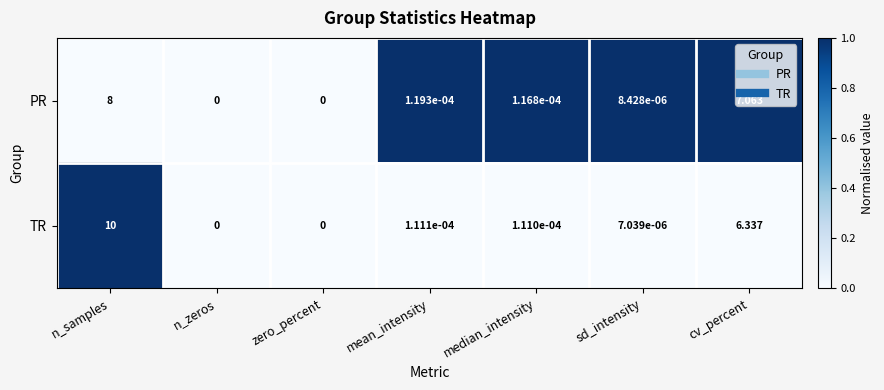

How many series are shown in this chart?

2